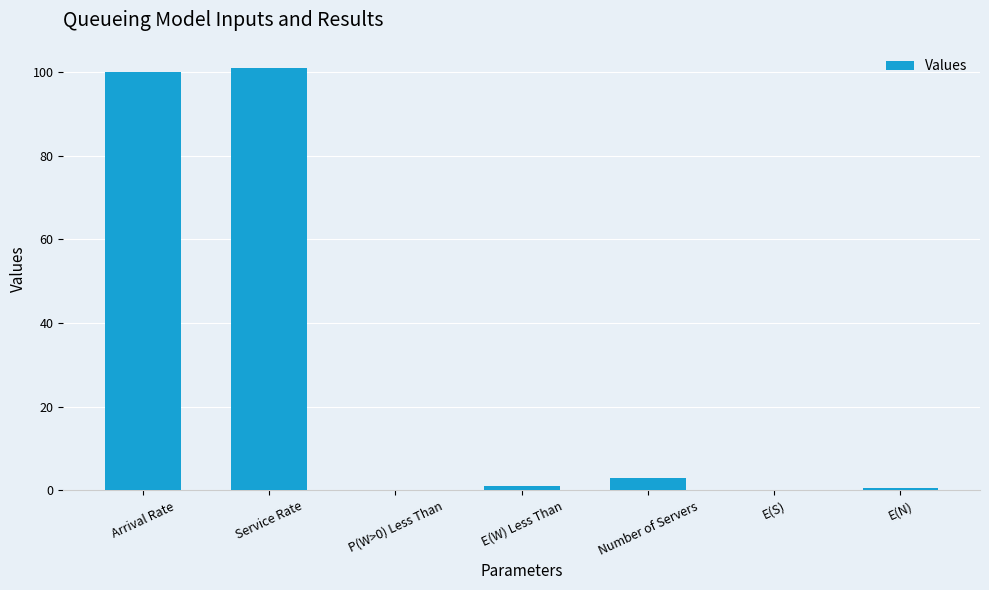

Is it true that the value at Arrival Rate is 59.7?

False